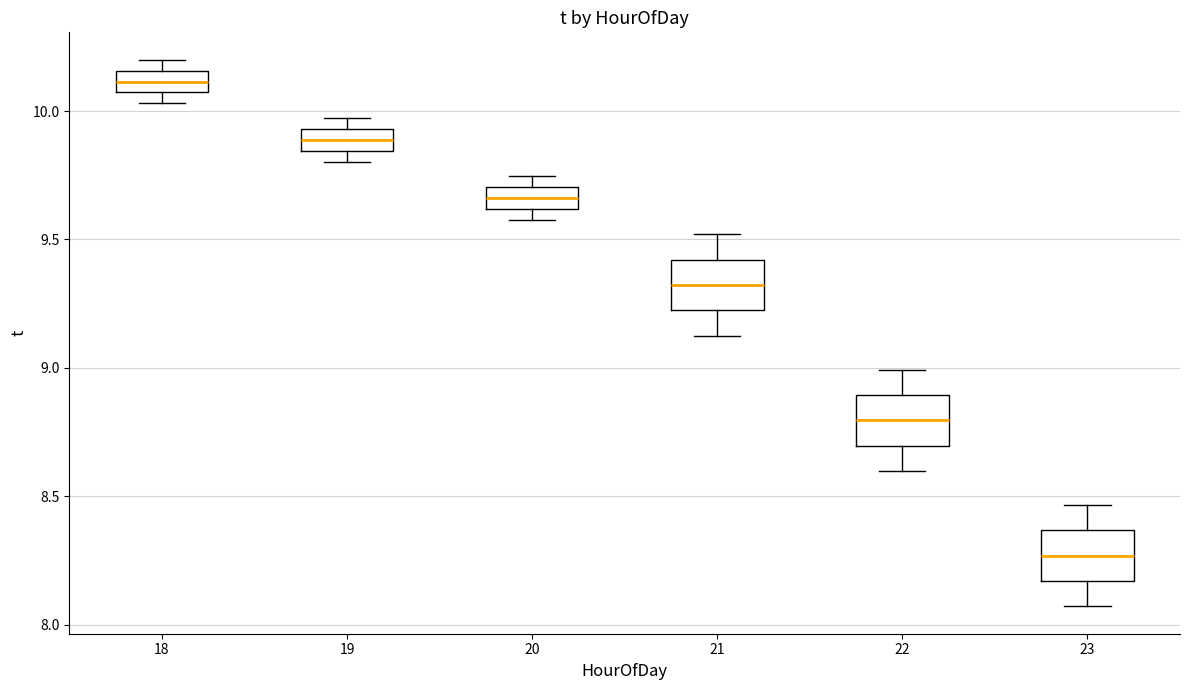

Where is the upper edge of the box at x = 20 on the y-axis? The values are not printed on the chart, so give them approximately, as read against the axis.

9.70